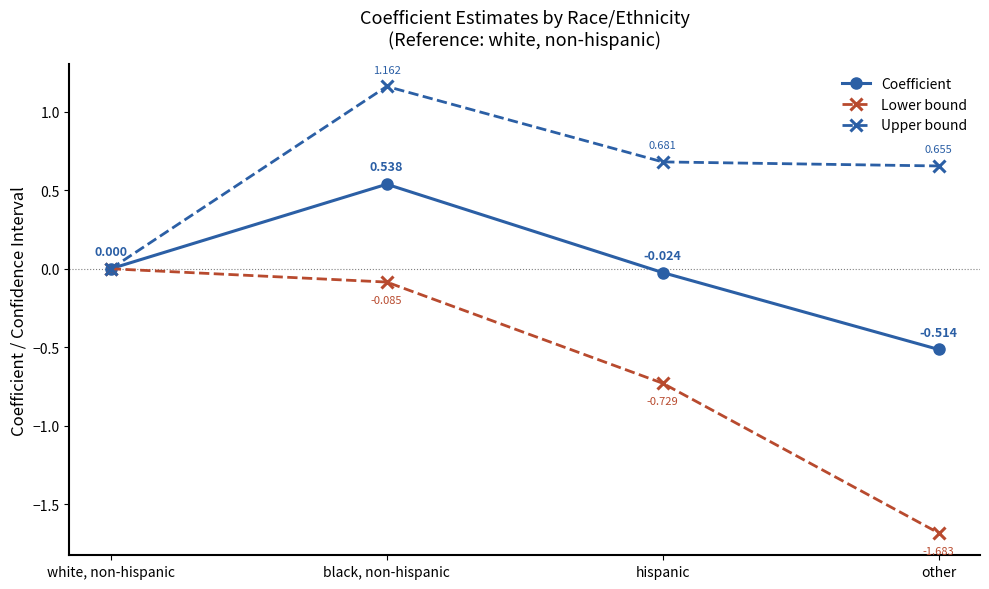

At which category is the sum across all series the highest?

black, non-hispanic